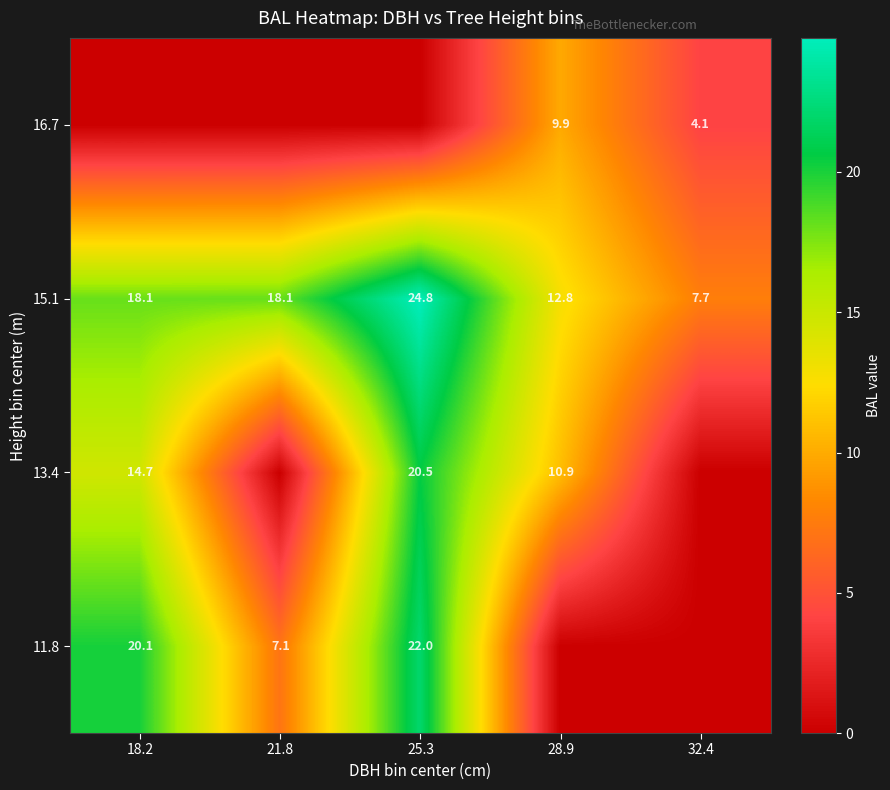

Is it true that 13.4 equals 14.7 at 18.2?

True